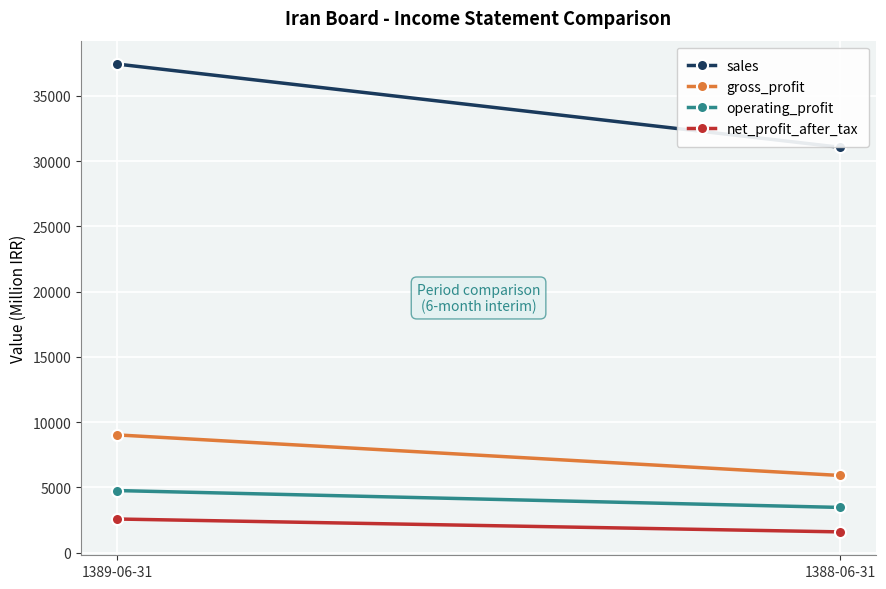

Which series has the largest range (max minus min)?

sales